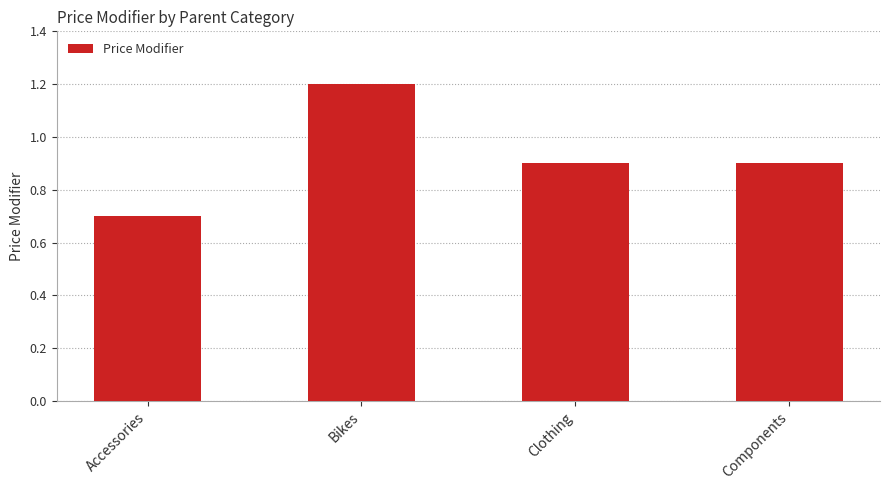

Are the bars horizontal?

No